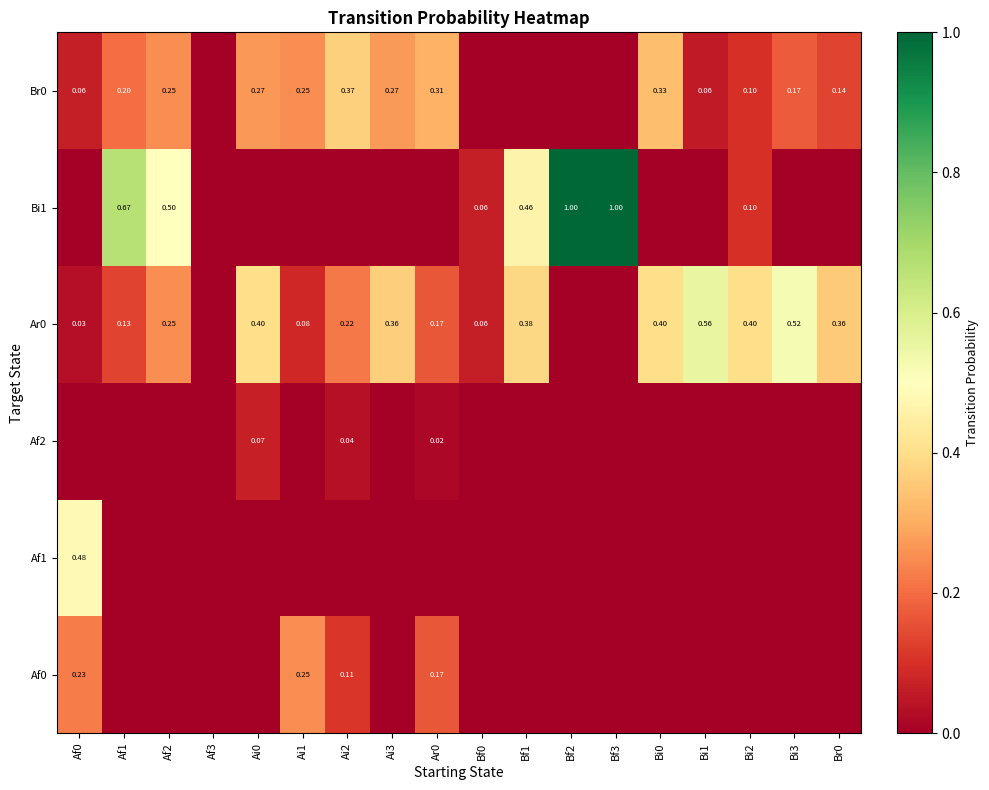

How many values in the Af1 series exceed 0?

1